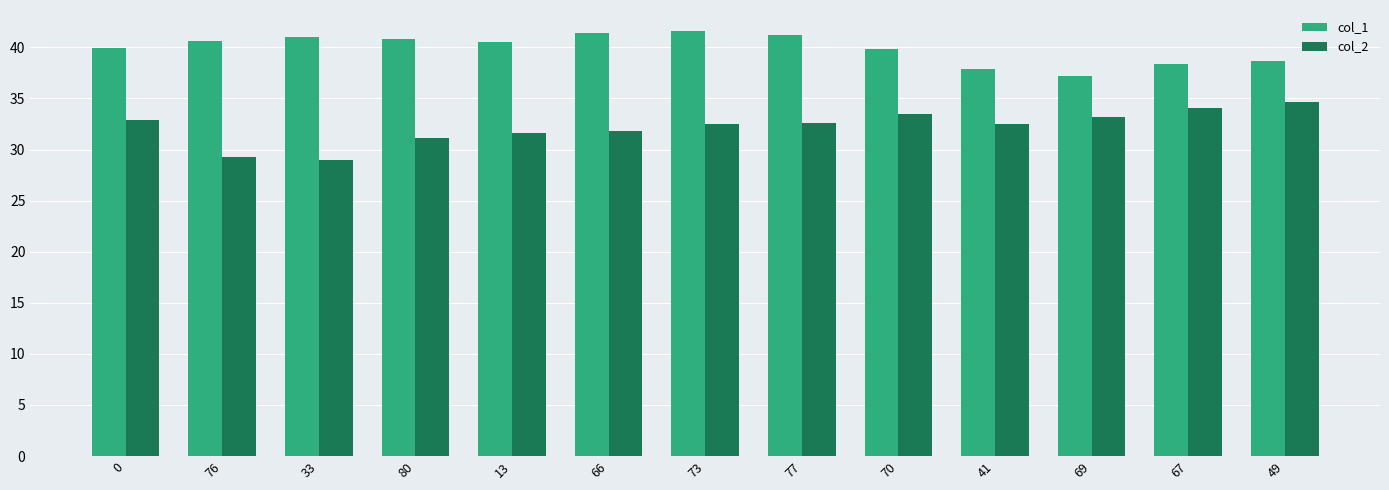

At how many categories does at least one series exceed 33?

13